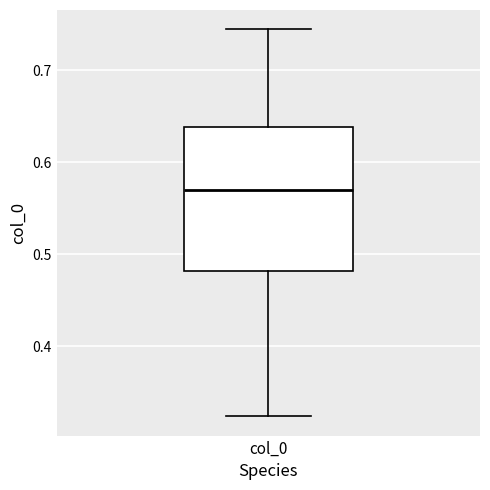

Where is the upper edge of the box for col_0 on the y-axis? The values are not printed on the chart, so give them approximately, as read against the axis.

0.64